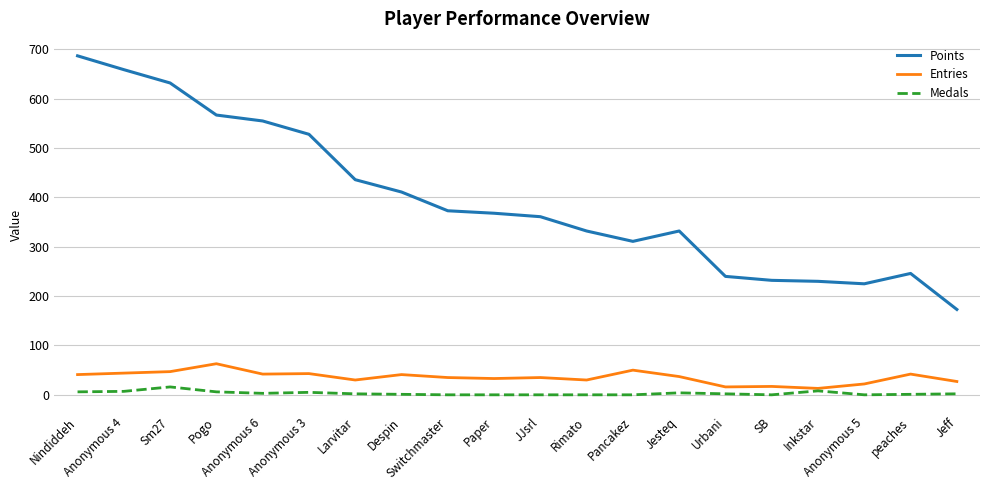

How many categories are shown in the chart?

20